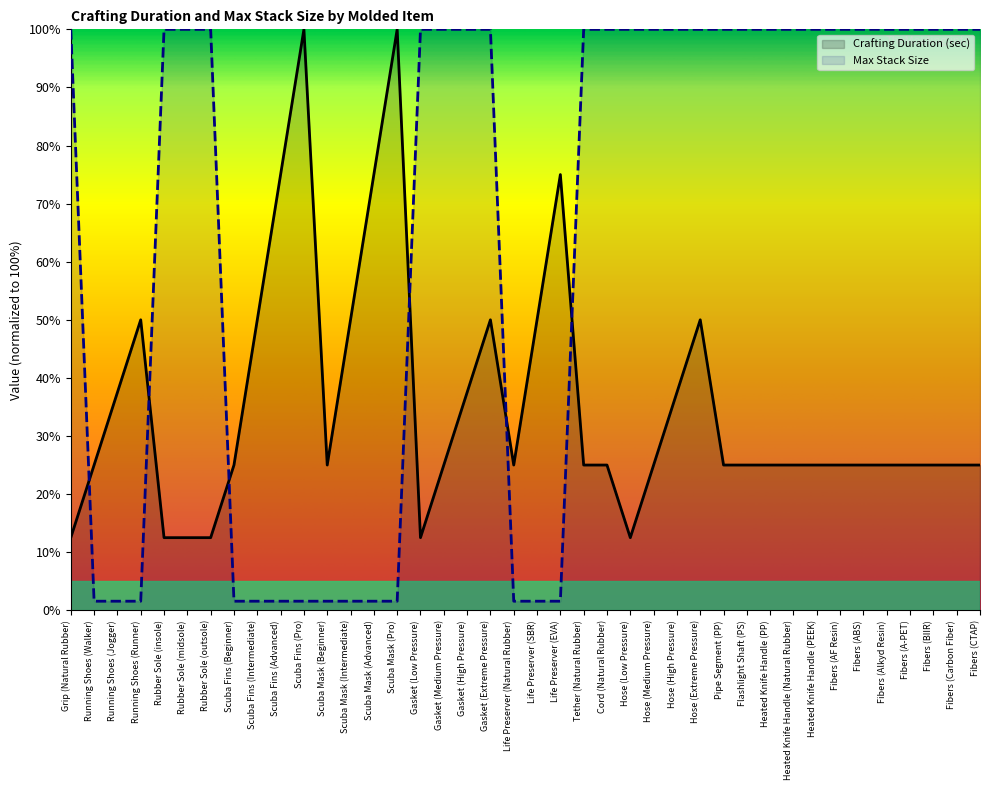

After their last crossing, which series has the higher values: Max Stack Size or Crafting Duration (sec)?

Max Stack Size